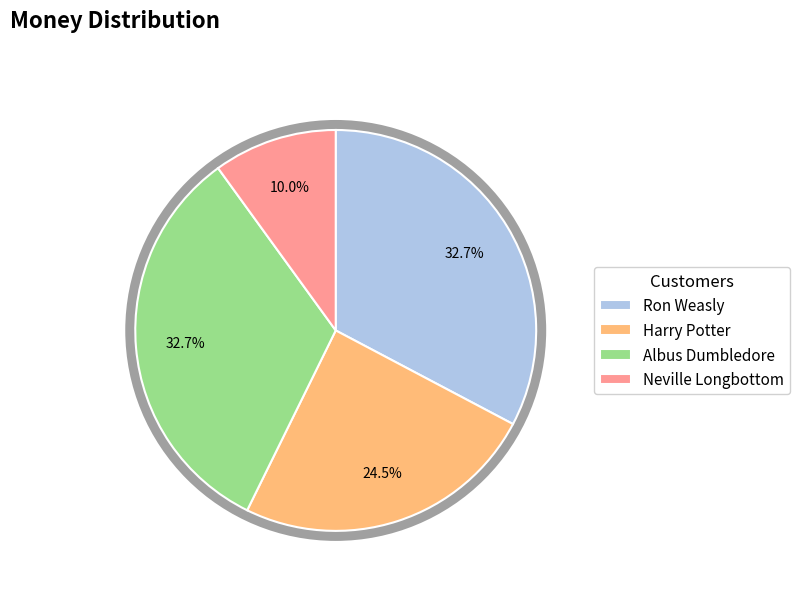

Combined, what portion of the pie is Neville Longbottom and Ron Weasly?

42.7%